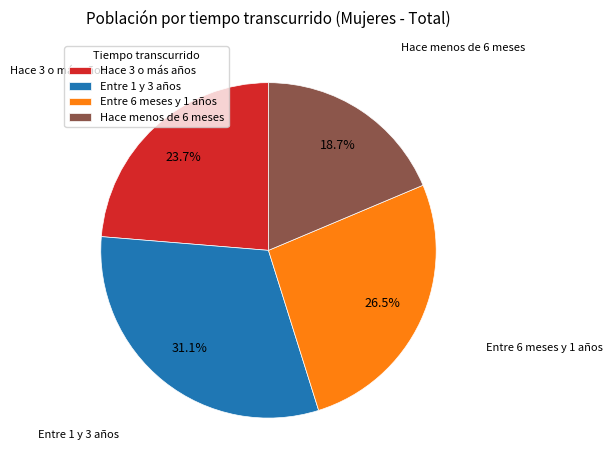

To the nearest percent, what portion does Entre 1 y 3 años represent?

31%